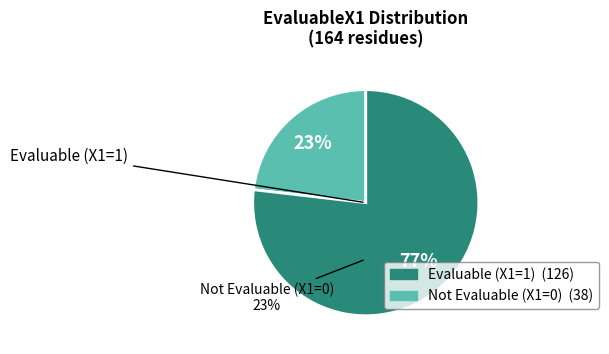

How many slices are in this pie chart?

2